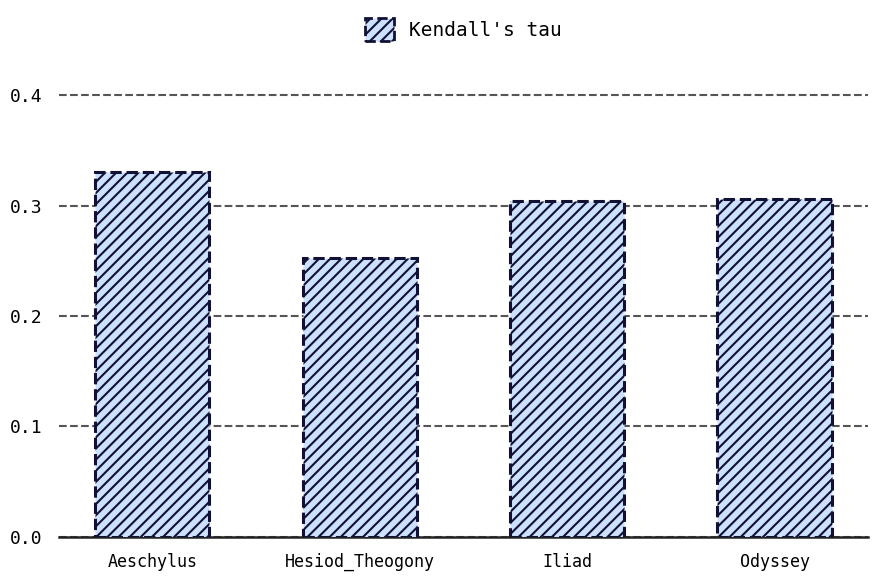

What is the difference between the second highest and minimum values?

0.1